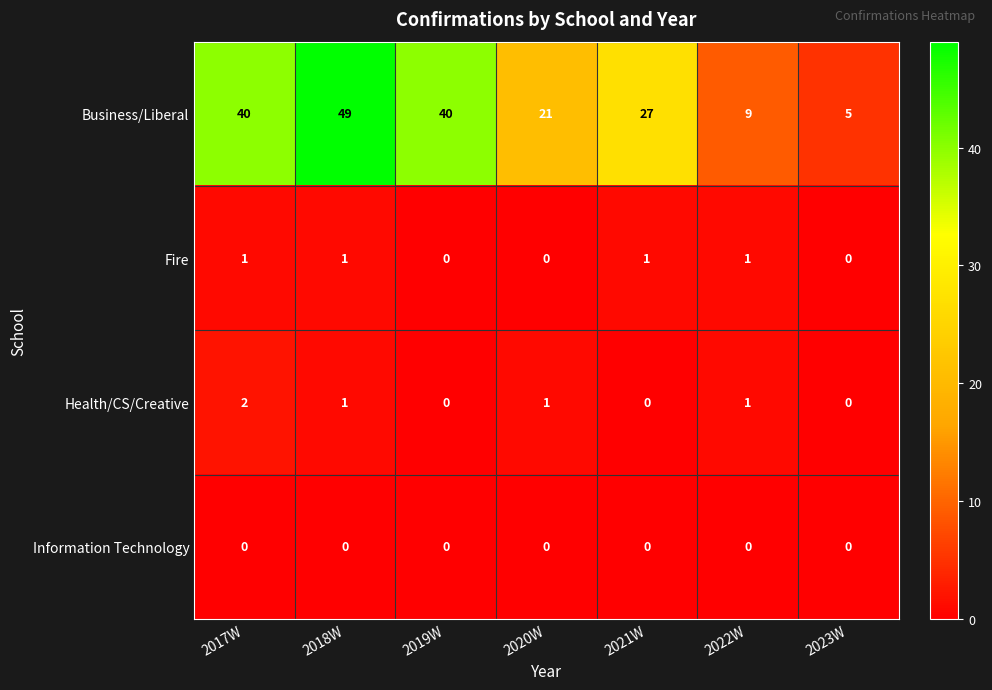

How many values in the Business/Liberal series are below 27?

3